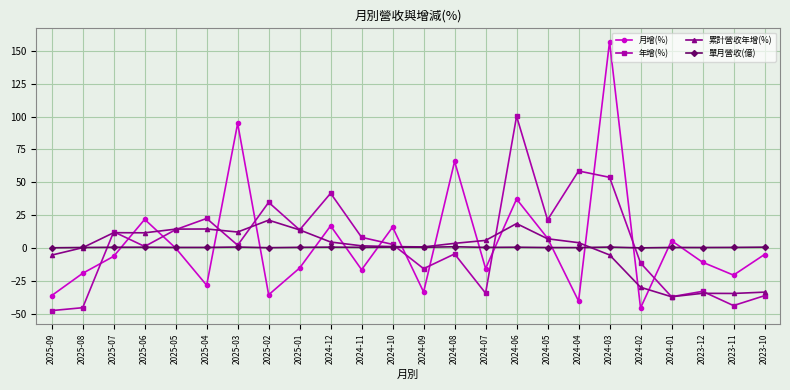

How many times do 累計營收年增(%) and 月增(%) cross each other?

15